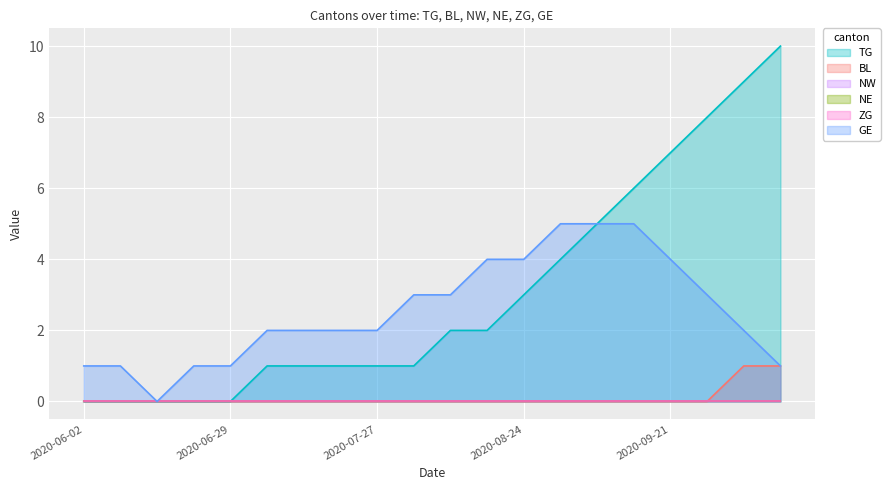

At which category is the sum across all series the highest?

2020-10-05